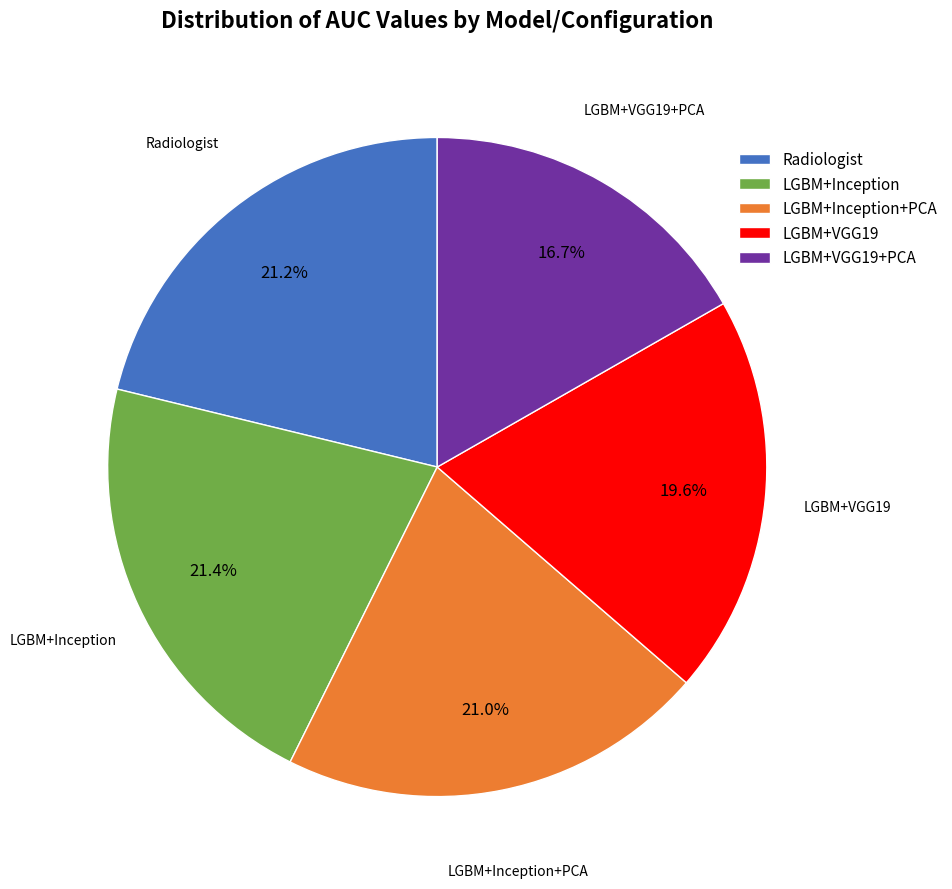

Combined, do Radiologist and LGBM+VGG19 account for over 50%?

No